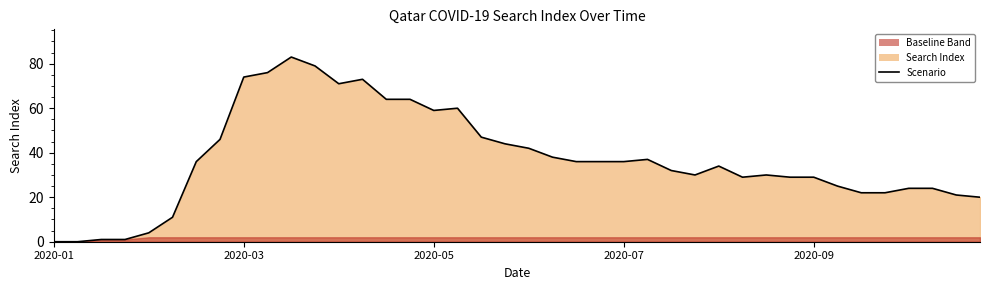

What is the difference between the maximum and minimum values?

83